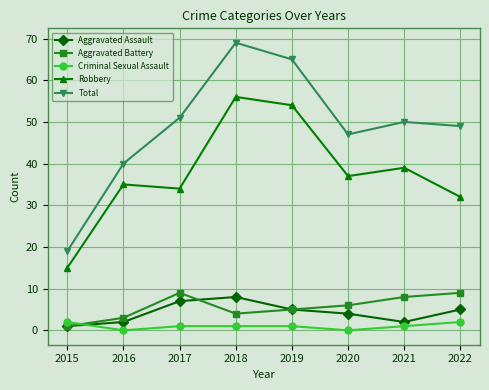

Count the Aggravated Battery values in the range 4 to 9.

6